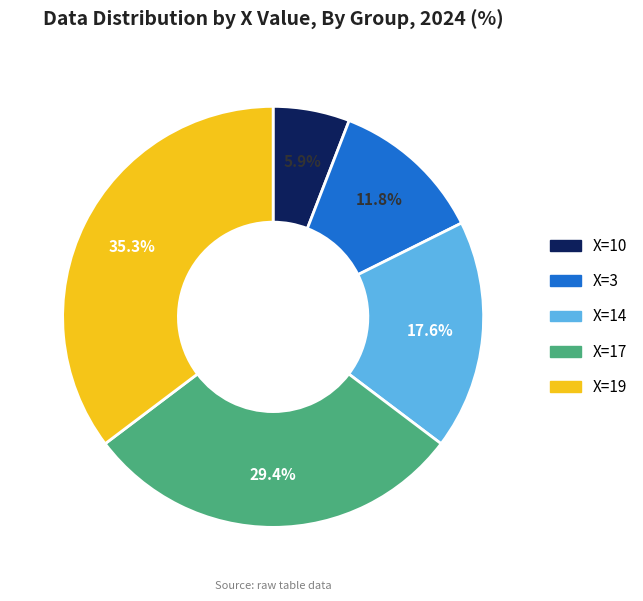

How many segments does this pie chart have?

5